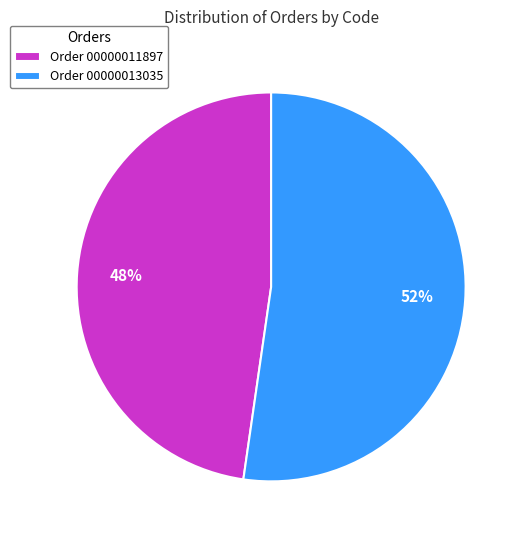

The Order 00000013035 slice represents 59% of the pie. True or false?

False